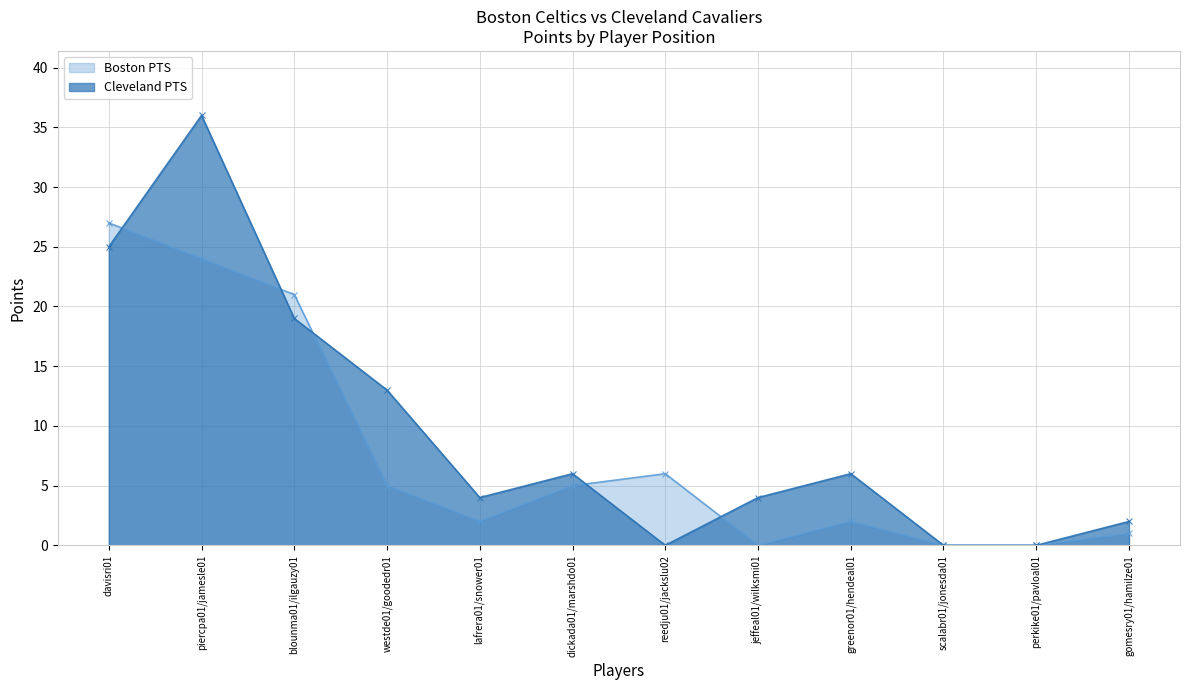

List the series in order of their peak value, lowest first.

Boston PTS, Cleveland PTS